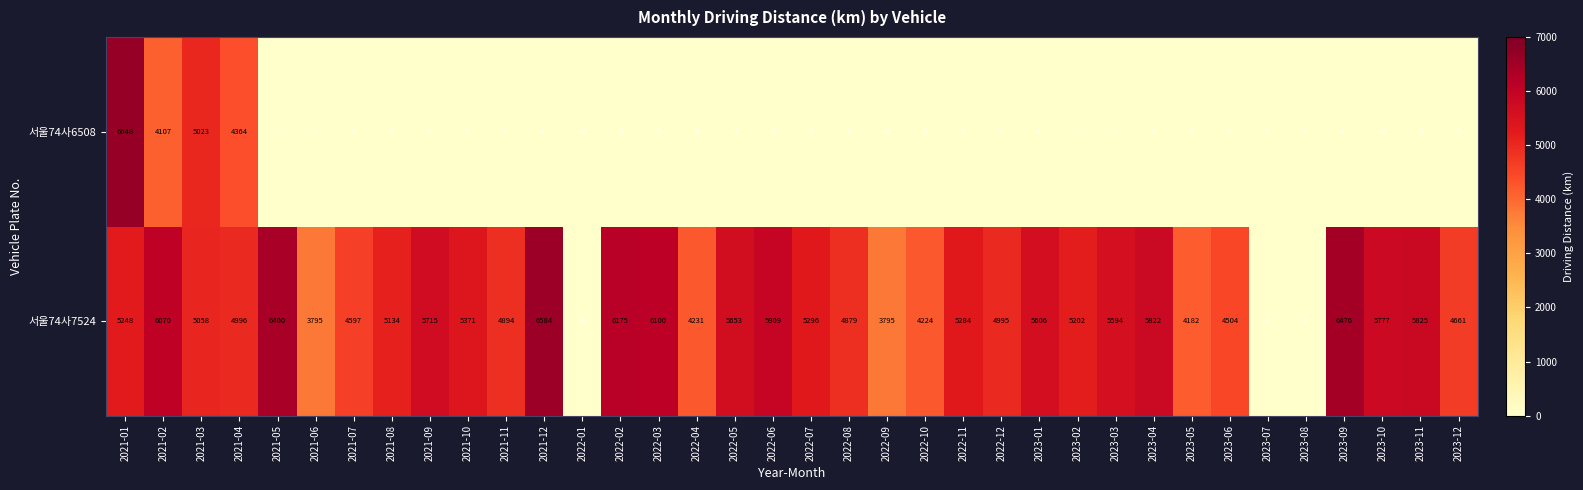

What is the average value of the 서울74사7524 series?

4835